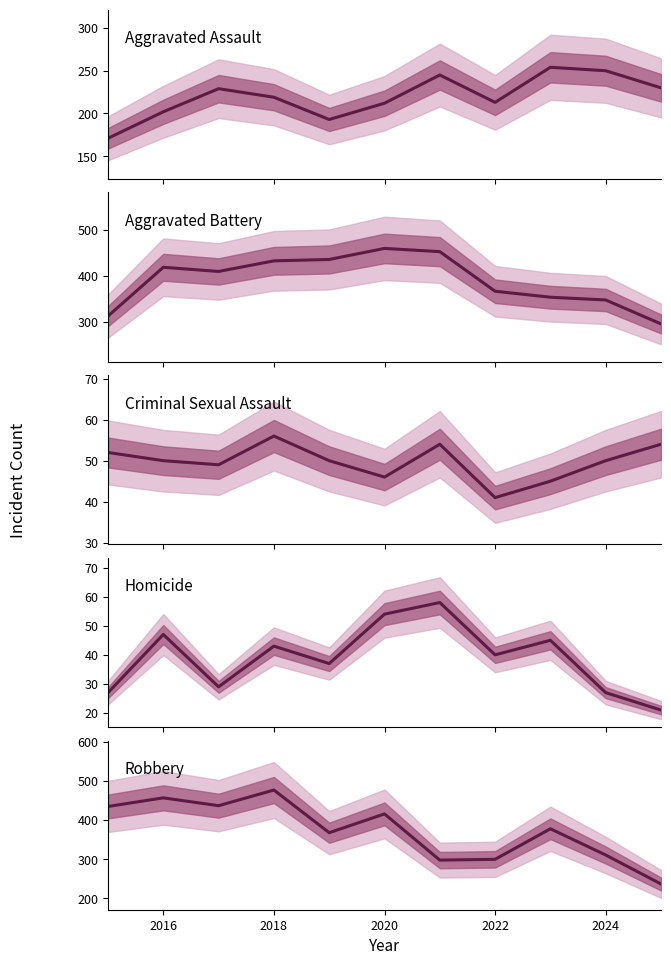

Is the value of Aggravated Assault at 10 greater than the value of Aggravated Battery at 2014?

No